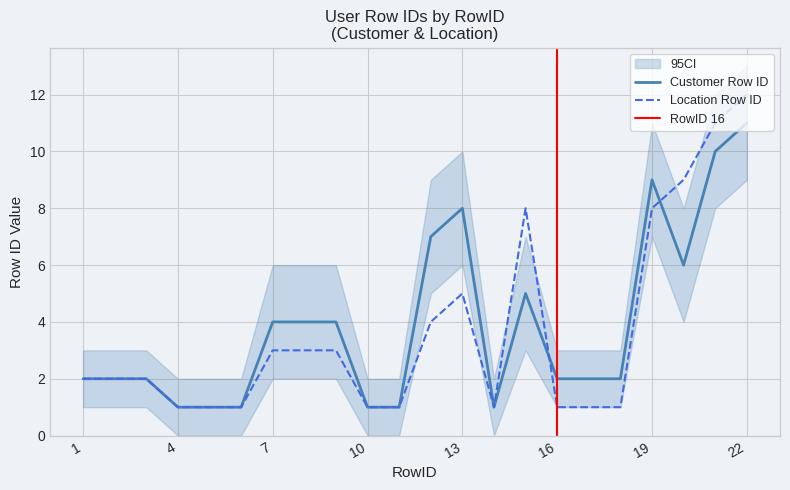

What is the value of the Customer Row ID point at the 10th from the left?

1